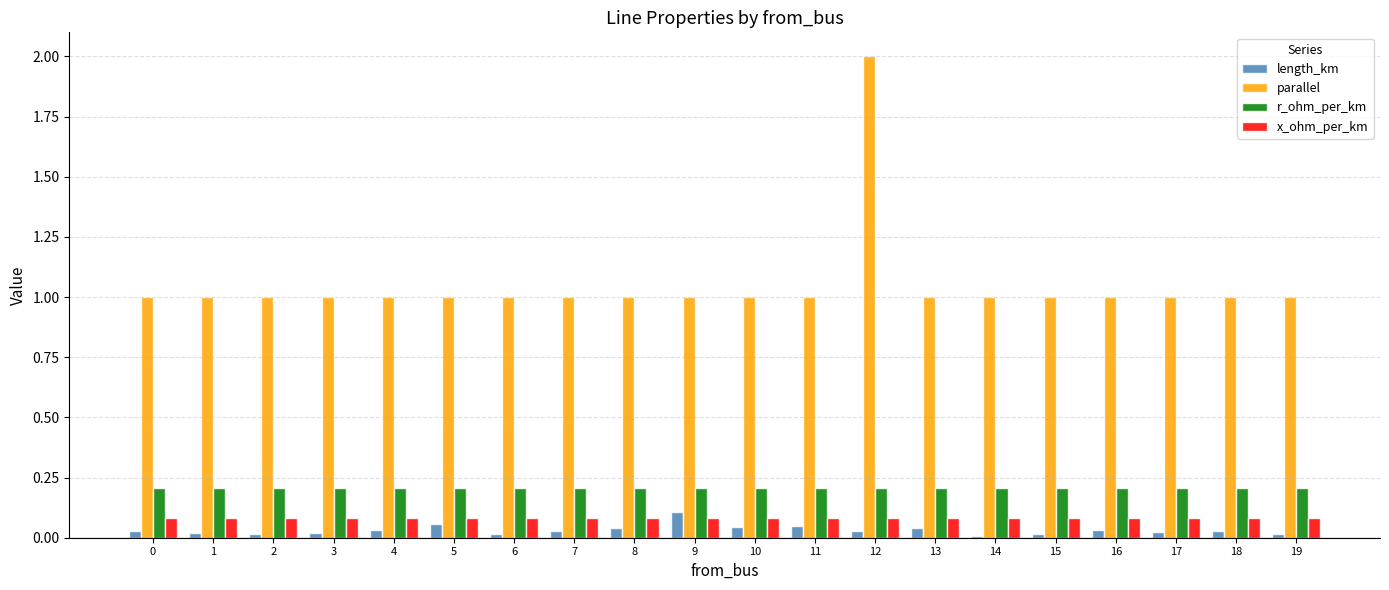

Which series has the largest range (max minus min)?

parallel